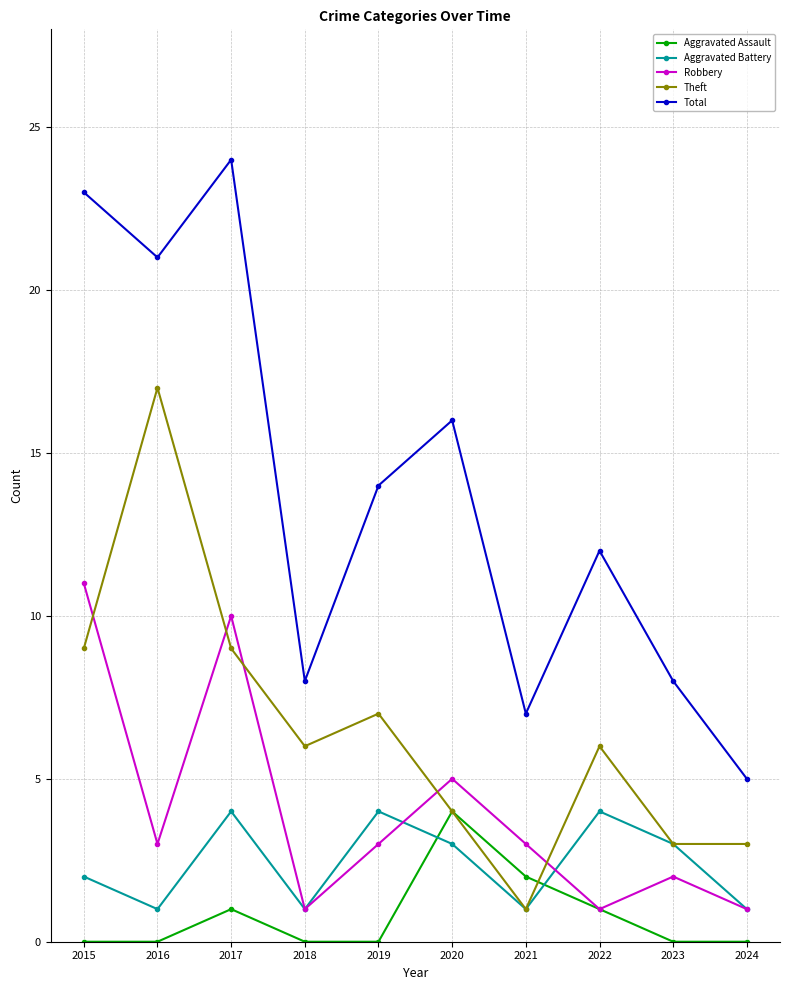

How many interior local peaks does the Robbery series have?

3